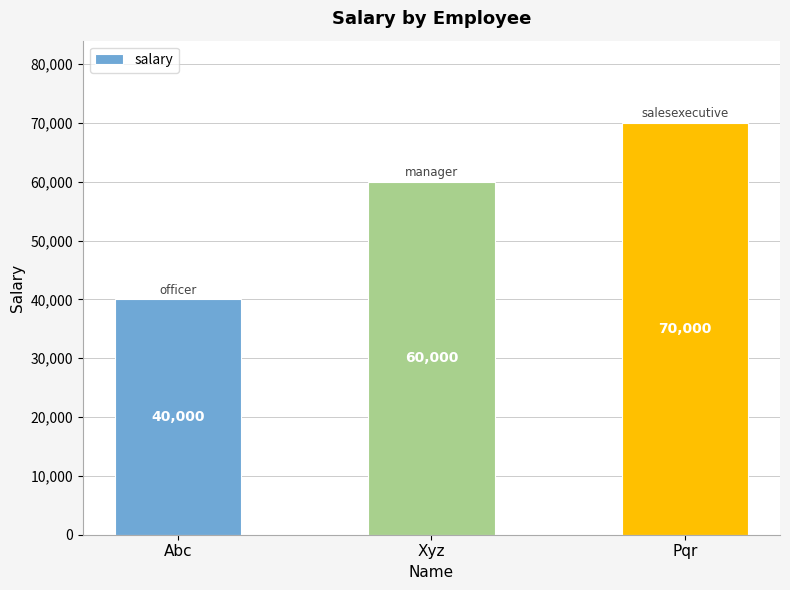

Reading left to right, list all the values displayed in this chart.

40000	60000	70000